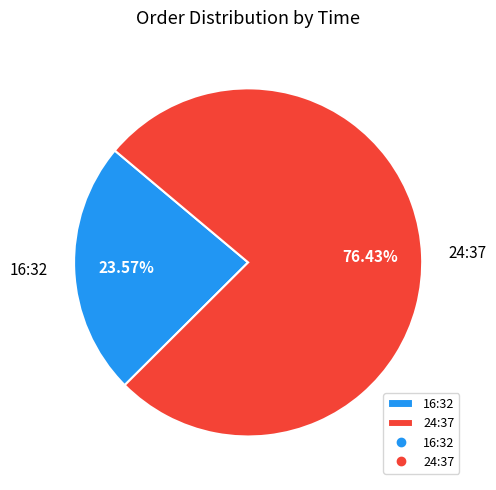

Does 16:32 represent more than half of the total?

No